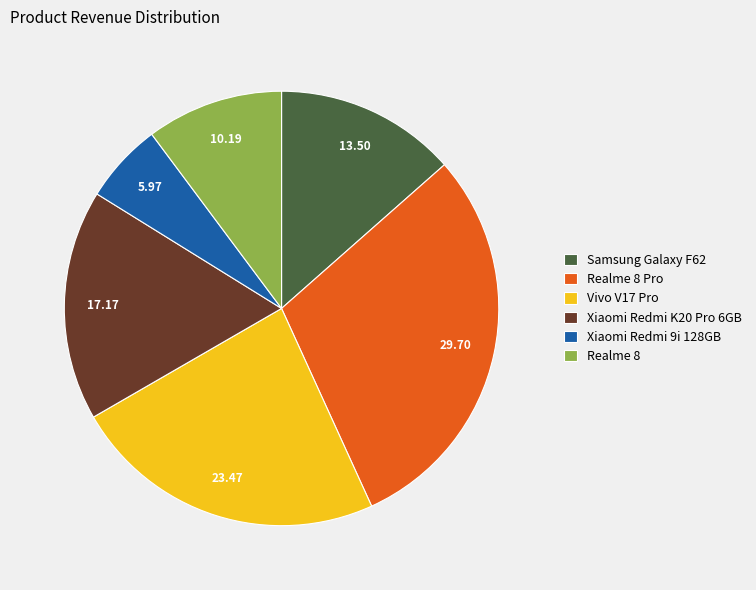

What is the largest slice in the pie chart?

Realme 8 Pro